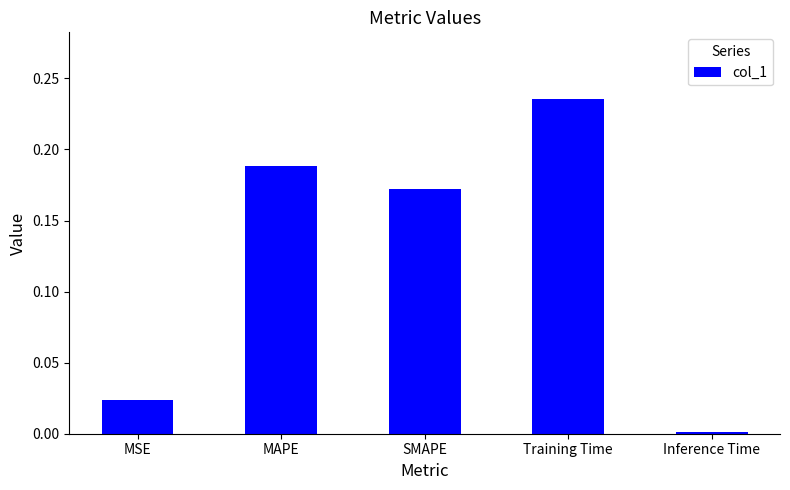

What is the label of the 3rd bar from the right?

SMAPE